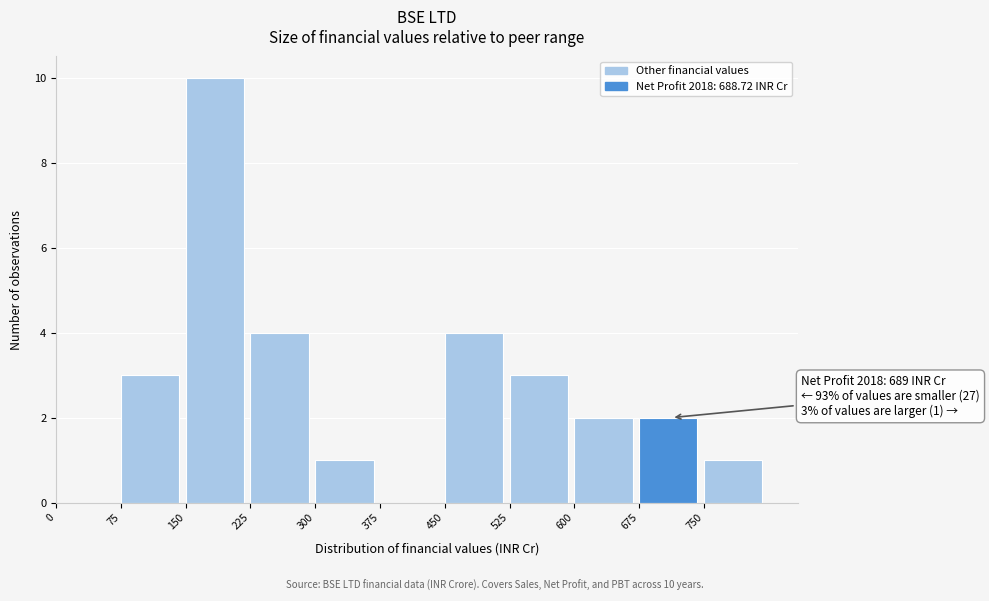

Over which range of the x-axis is the bar tallest?

150 to 225